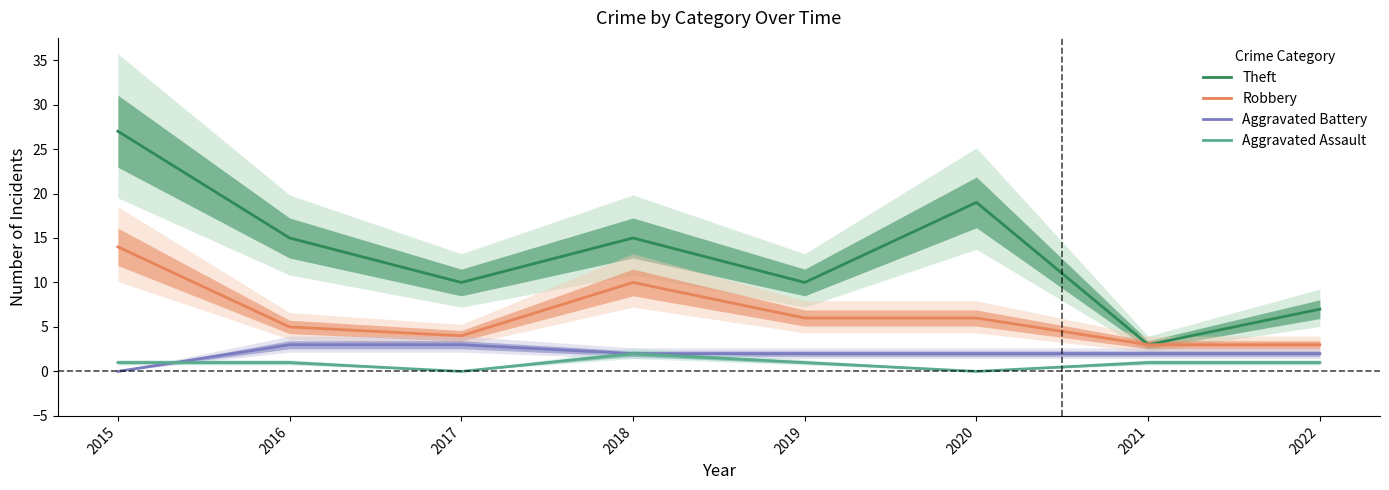

How many times do Aggravated Assault and Aggravated Battery cross each other?

1